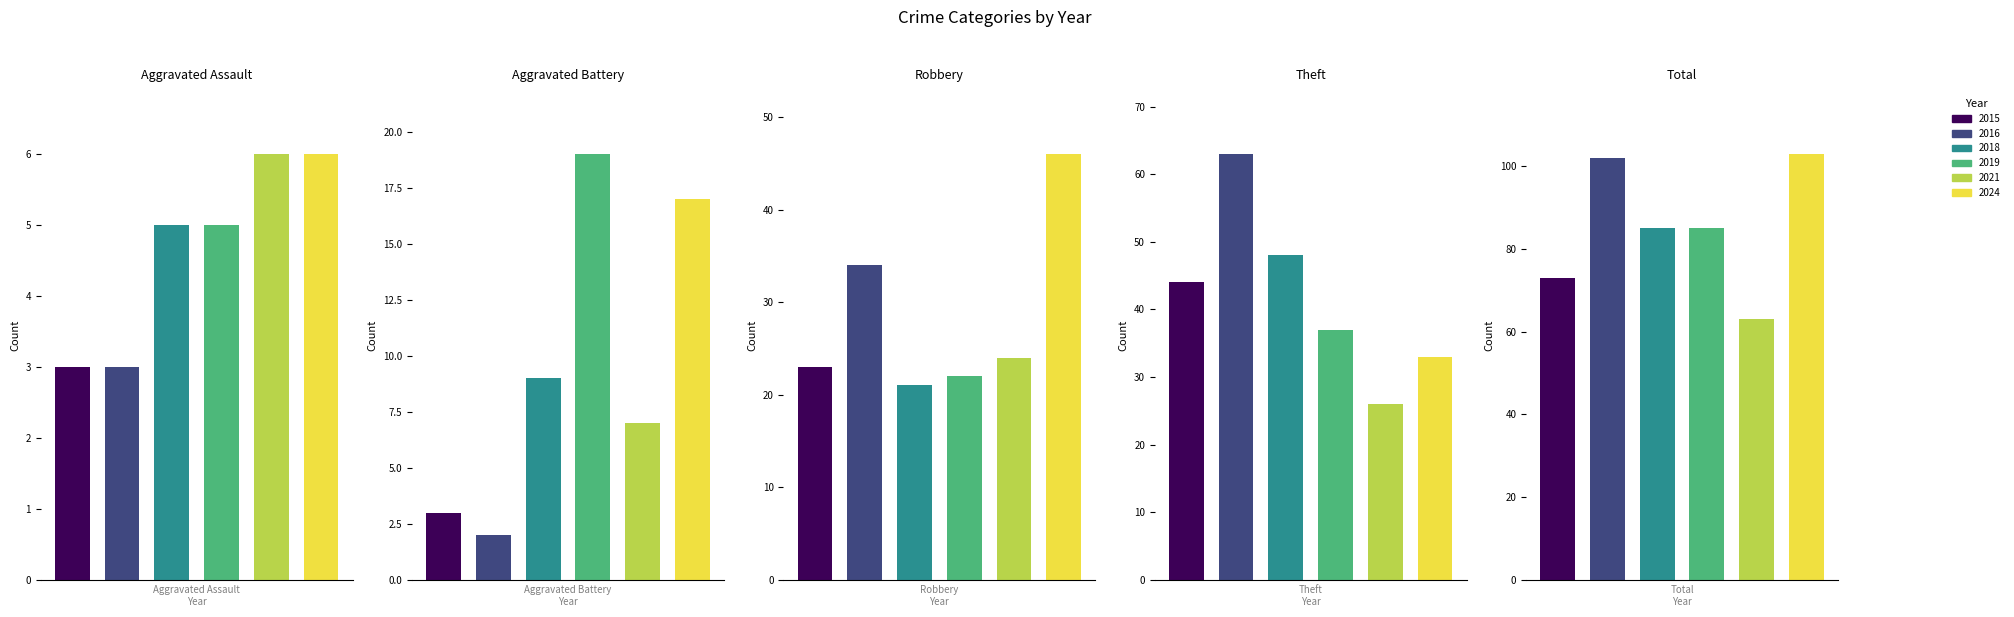

What is the difference between the 2024 values at Robbery and Total?

57